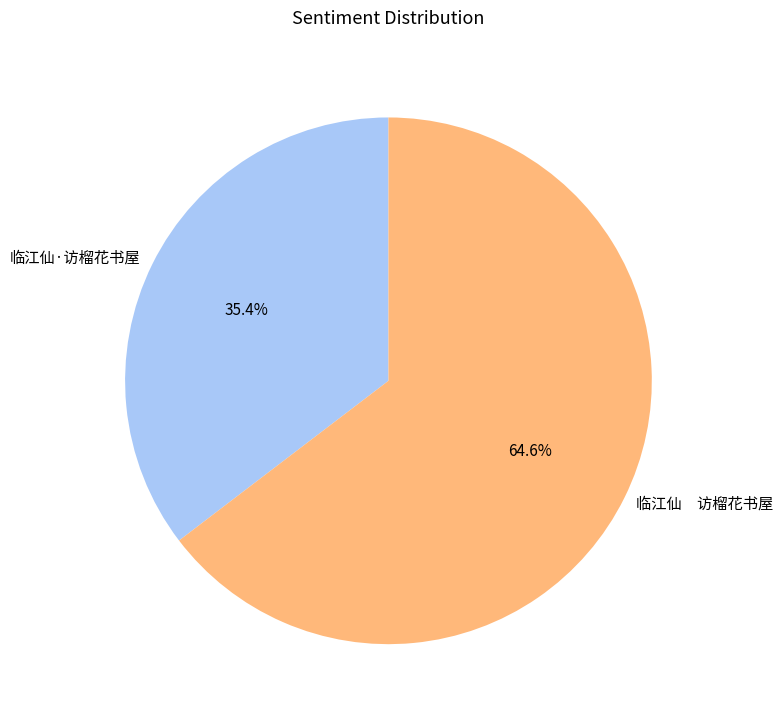

To the nearest percent, what is the average slice percentage?

50%